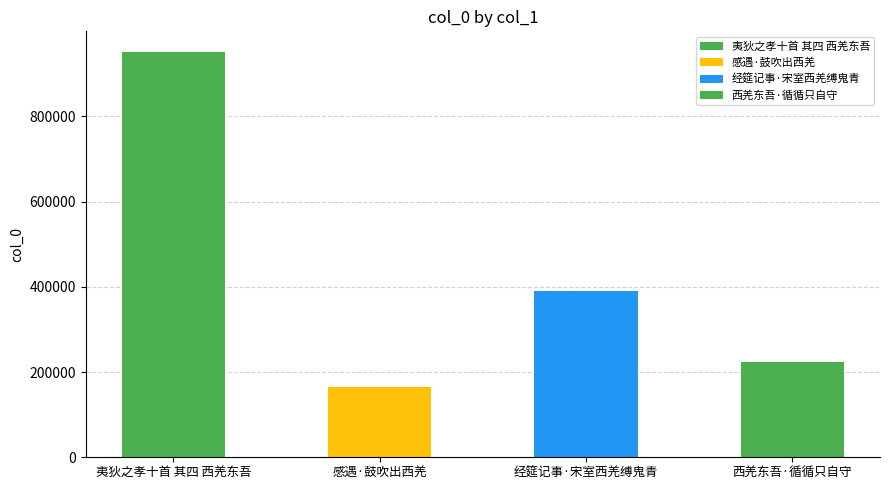

Reading right to left, transcribe all the data shown in this chart.

223576	390293	165718	951882